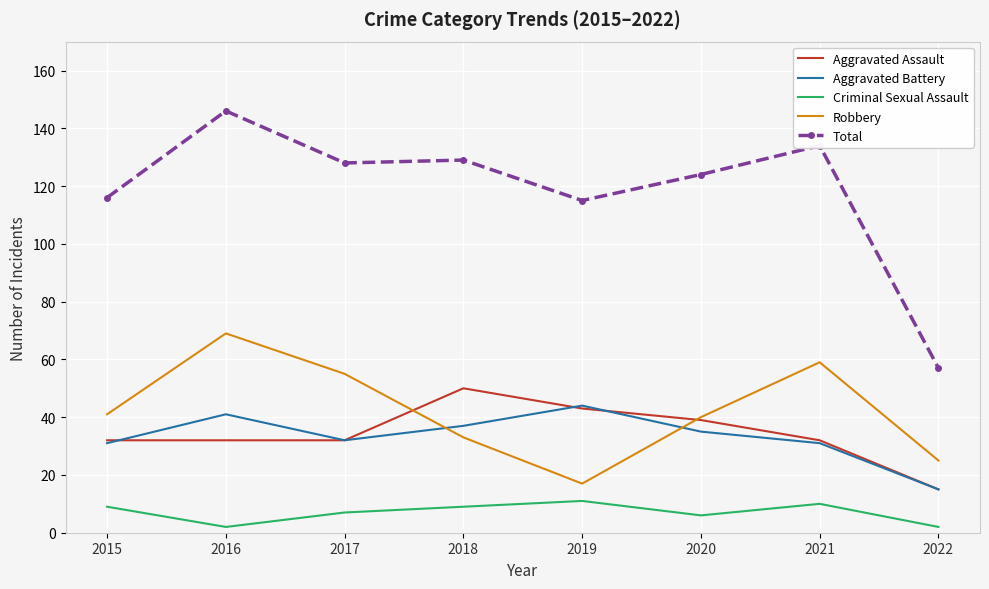

Reading right to left, extract all data points from this chart.

Aggravated Assault: 2022=15	2021=32	2020=39	2019=43	2018=50	2017=32	2016=32	2015=32
Aggravated Battery: 2022=15	2021=31	2020=35	2019=44	2018=37	2017=32	2016=41	2015=31
Criminal Sexual Assault: 2022=2	2021=10	2020=6	2019=11	2018=9	2017=7	2016=2	2015=9
Robbery: 2022=25	2021=59	2020=40	2019=17	2018=33	2017=55	2016=69	2015=41
Total: 2022=57	2021=134	2020=124	2019=115	2018=129	2017=128	2016=146	2015=116